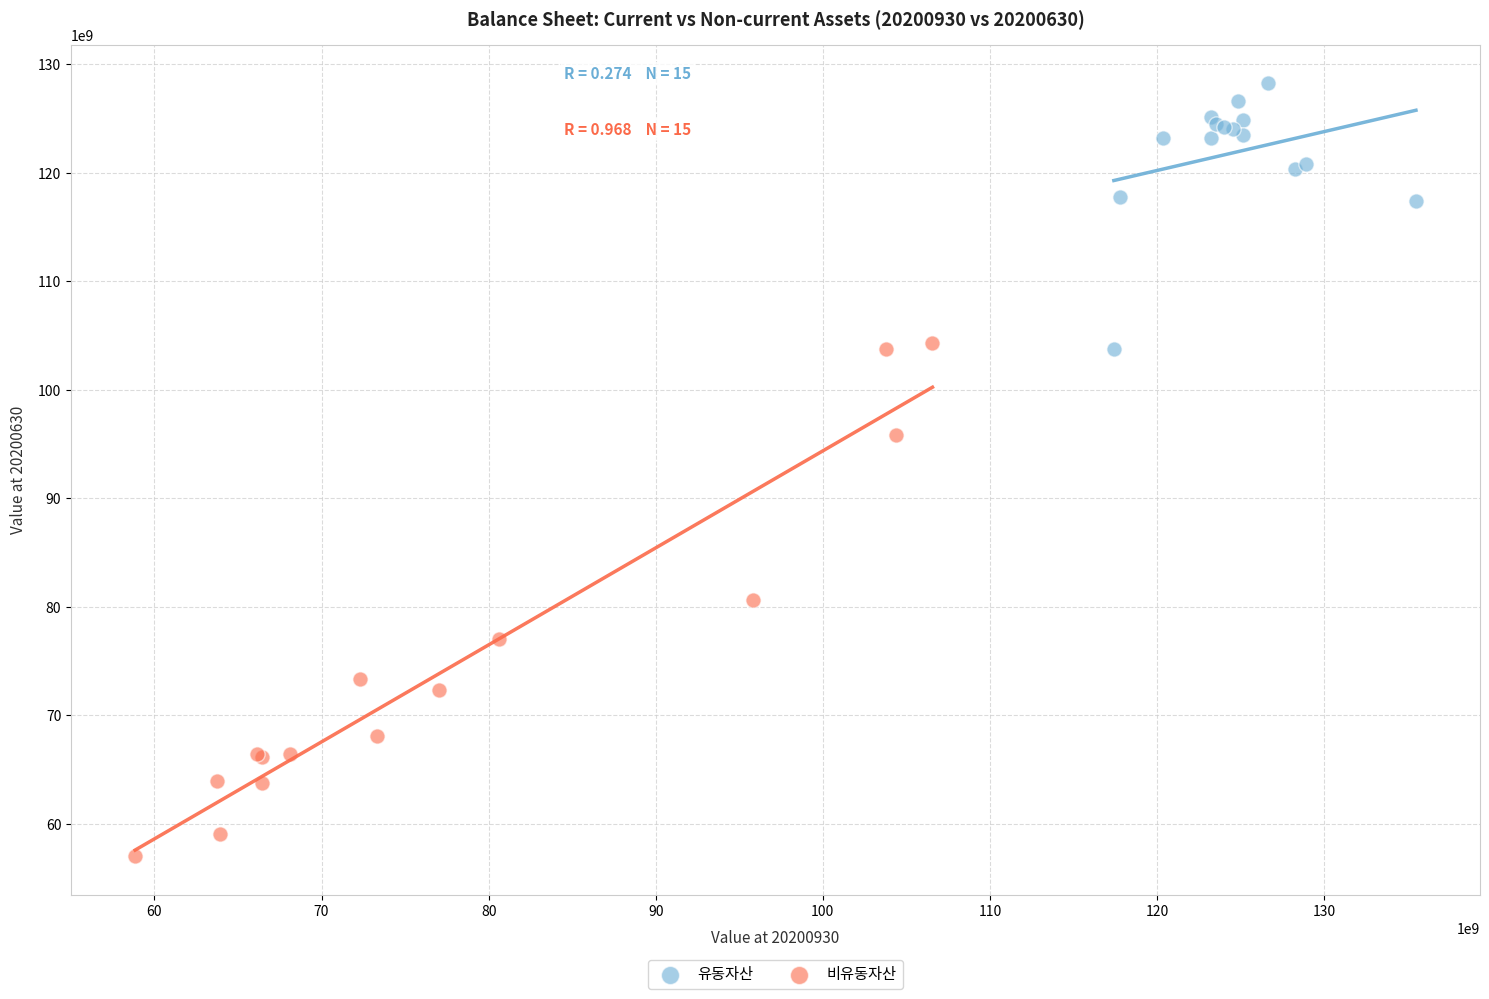

Which series contains the highest Y value?

유동자산